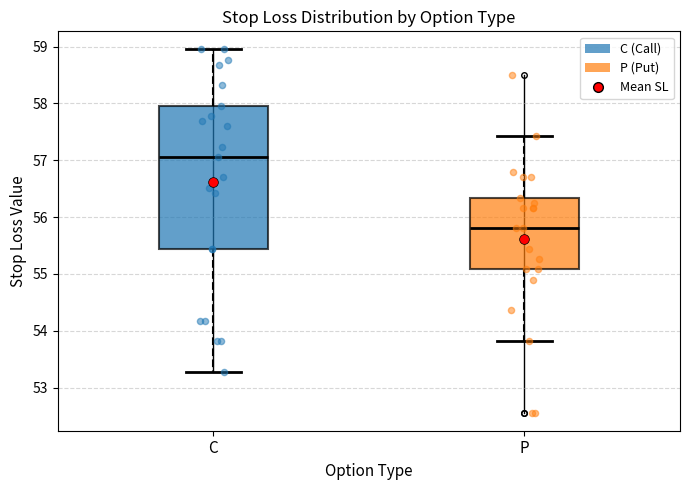

Reading left to right, transcribe this box plot: for each box, give where its median line is, the range the box spans, and where its two whiskers end, as read against the y-axis. The values are not printed on the chart, so give them approximately, as read against the axis.

C: median 57.1, box 55.4 to 58.0, whiskers 53.3 to 59.0
P: median 55.8, box 55.1 to 56.3, whiskers 53.8 to 57.4